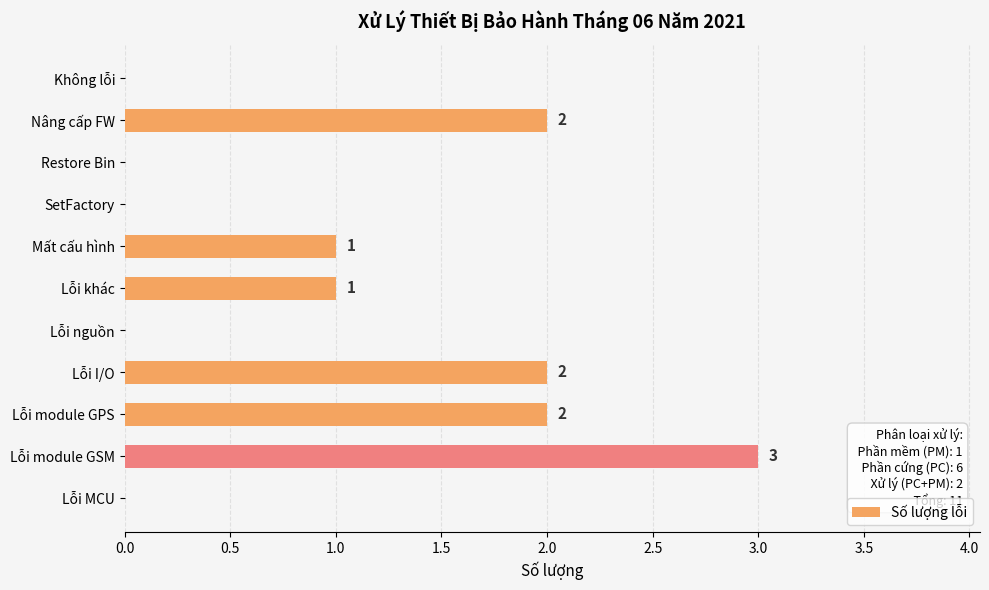

The value at Lỗi module GSM is 5. True or false?

False